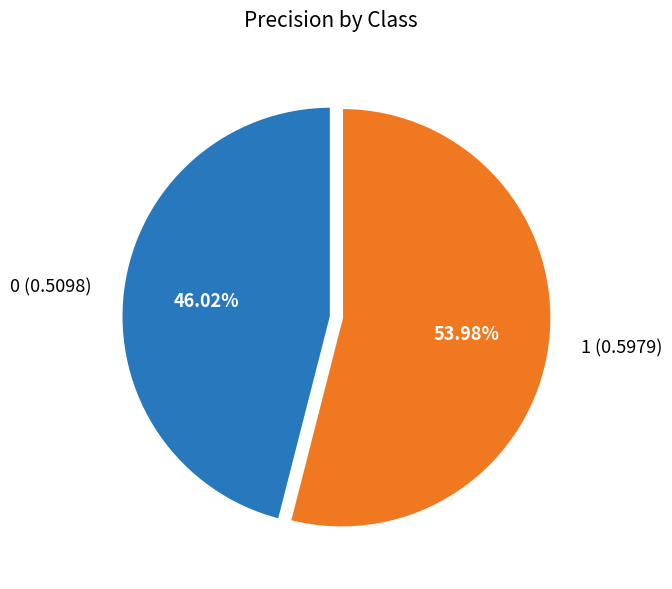

Combined, do 0 and 1 account for over 50%?

Yes